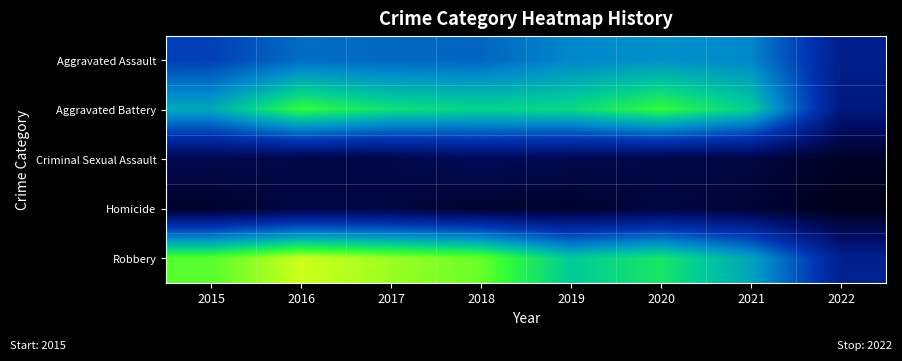

List the series in order of their peak value, highest first.

Robbery, Aggravated Battery, Aggravated Assault, Criminal Sexual Assault, Homicide